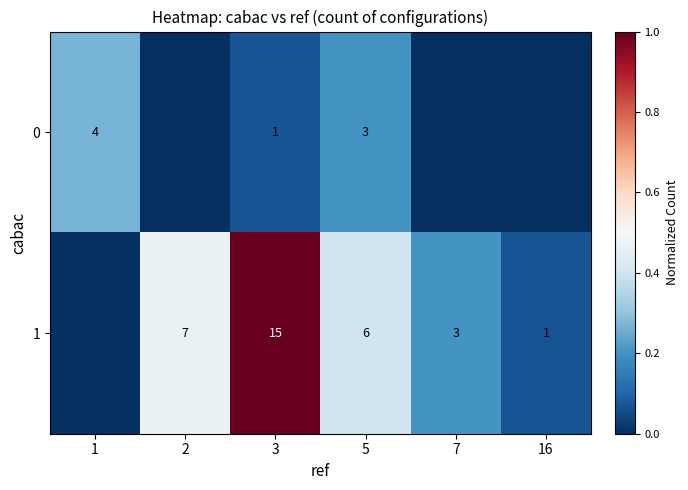

What is the difference between the 1 values at 5 and 16?

5